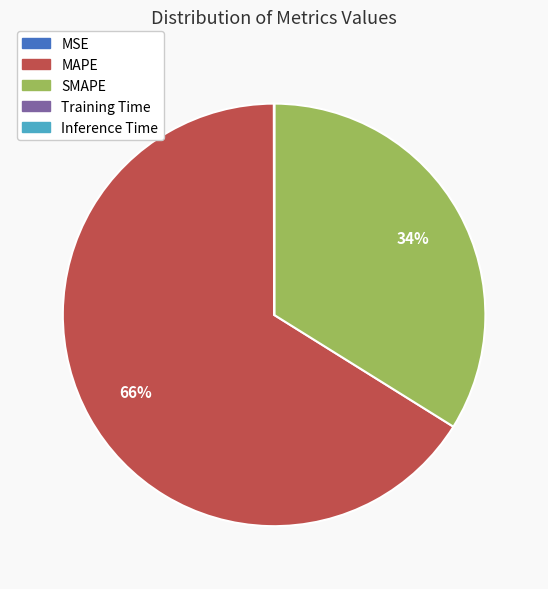

Which slice represents more than half of the pie?

MAPE